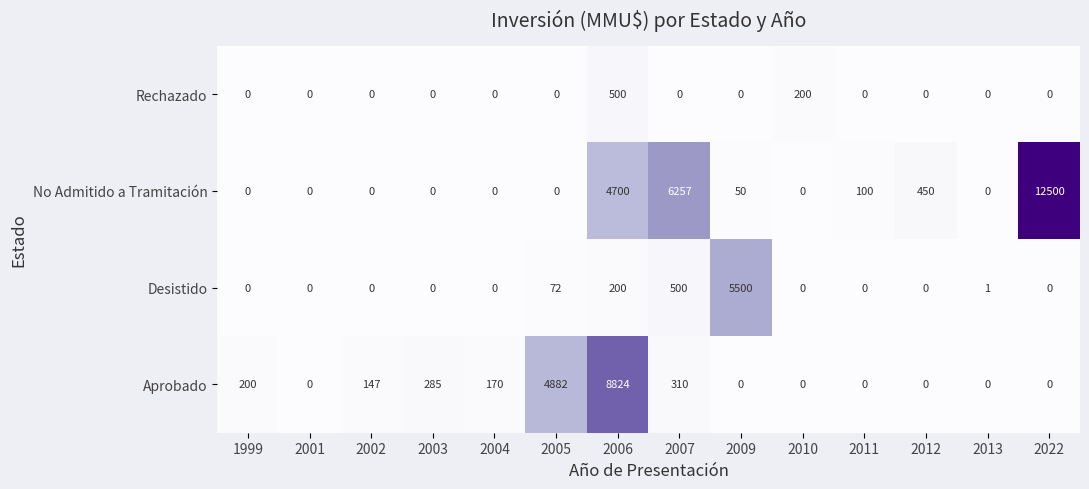

What is the difference between the maximum and minimum values in the Desistido series?

5500